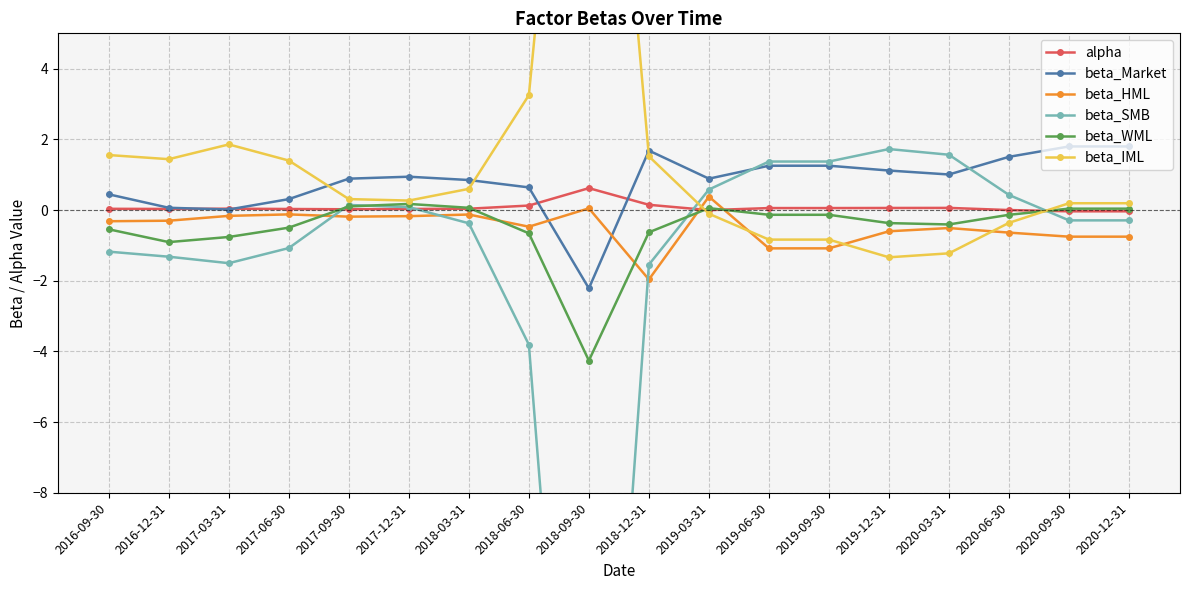

How many values in beta_SMB are below zero?

10